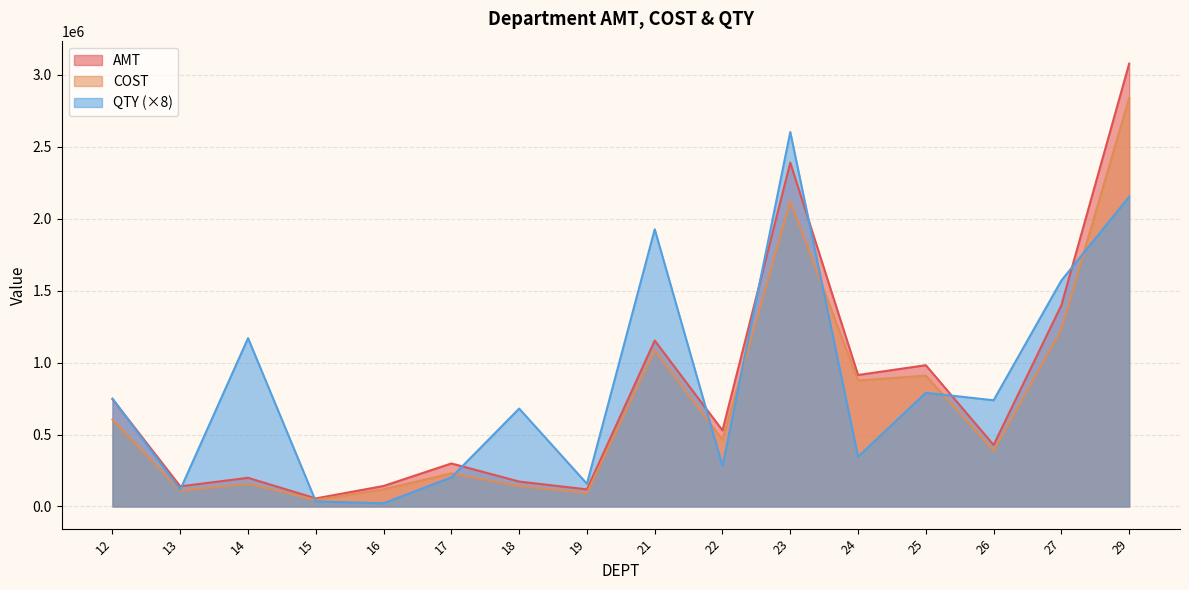

Reading left to right, list all the values displayed in this chart.

AMT: 746368.5	139904.3	199173.7	56105.2	142595.0	298921.3	173216.3	118751.4	1152883.9	528685.6	2388720.5	913467.2	981614.1	427271.8	1398646.4	3076555.3
COST: 604080.8	109449.9	158067.7	45796.6	119335.6	229792.2	141947.8	93369.3	1085882.2	464023.4	2122128.5	875538.5	908968.8	387792.0	1231359.4	2837246.6
QTY: 748904.0	117368.0	1169632.0	35216.0	22256.0	202344.0	680272.0	157824.0	1925688.0	280704.0	2601448.0	346024.0	789880.0	738080.0	1569976.0	2152168.0